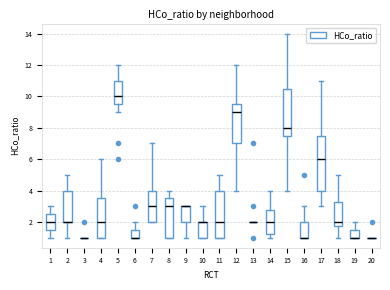

Reading left to right, read every box against the y-axis: the position of its median line, the range the box covers, and the ends of its whiskers. The values are not printed on the chart, so give them approximately, as read against the axis.

1: median 2.0, box 1.6 to 2.6, whiskers 1.0 to 3.0
2: median 2.0 (drawn on the box's lower edge), box 2.0 to 4.0, whiskers 1.0 to 5.0
3: box collapsed to a line at 1.0, whiskers 1.0 to 1.0
4: median 2.0, box 1.0 to 3.6, whiskers 1.0 to 6.0
5: median 10.0, box 9.6 to 11.0, whiskers 9.0 to 12.0
6: median 1.0 (drawn on the box's lower edge), box 1.0 to 1.6, whiskers 1.0 to 2.0
7: median 3.0, box 2.0 to 4.0, whiskers 2.0 to 7.0
8: median 3.0, box 1.0 to 3.6, whiskers 1.0 to 4.0
9: median 3.0 (drawn on the box's upper edge), box 2.0 to 3.0, whiskers 1.0 to 3.0
10: median 2.0 (drawn on the box's upper edge), box 1.0 to 2.0, whiskers 1.0 to 3.0
11: median 2.0, box 1.0 to 4.0, whiskers 1.0 to 5.0
12: median 9.0, box 7.0 to 9.6, whiskers 4.0 to 12.0
13: box collapsed to a line at 2.0, whiskers 2.0 to 2.0
14: median 2.0, box 1.2 to 2.8, whiskers 1.0 to 4.0
15: median 8.0, box 7.6 to 10.6, whiskers 4.0 to 14.0
16: median 1.0 (drawn on the box's lower edge), box 1.0 to 2.0, whiskers 1.0 to 3.0
17: median 6.0, box 4.0 to 7.6, whiskers 3.0 to 11.0
18: median 2.0, box 1.8 to 3.2, whiskers 1.0 to 5.0
19: median 1.0 (drawn on the box's lower edge), box 1.0 to 1.6, whiskers 1.0 to 2.0
20: box collapsed to a line at 1.0, whiskers 1.0 to 1.0